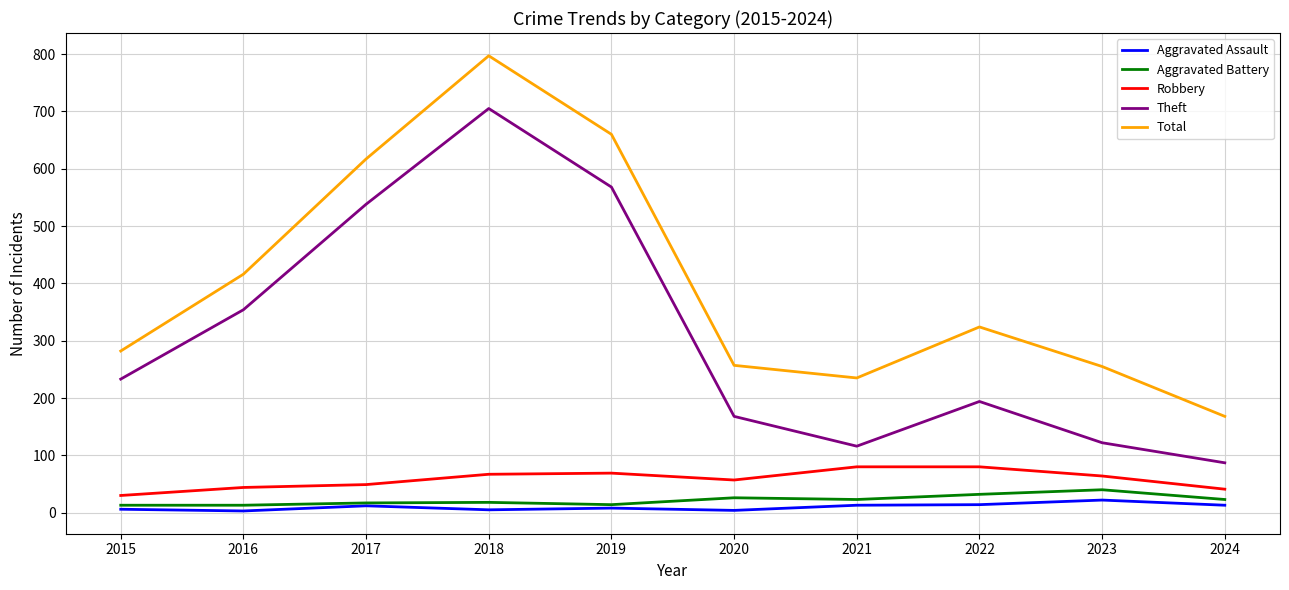

Rank the series by their maximum value, from lowest to highest.

Aggravated Assault, Aggravated Battery, Robbery, Theft, Total